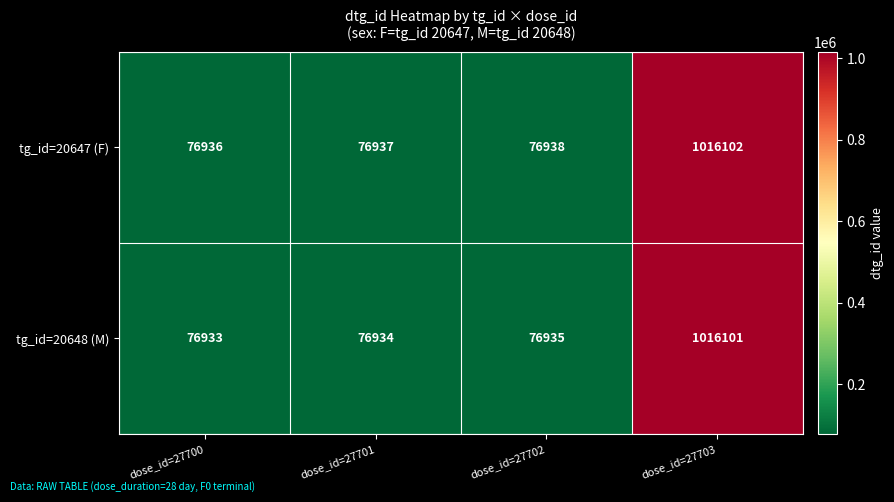

Rank the series by their maximum value, from highest to lowest.

tg_id=20647 (F), tg_id=20648 (M)